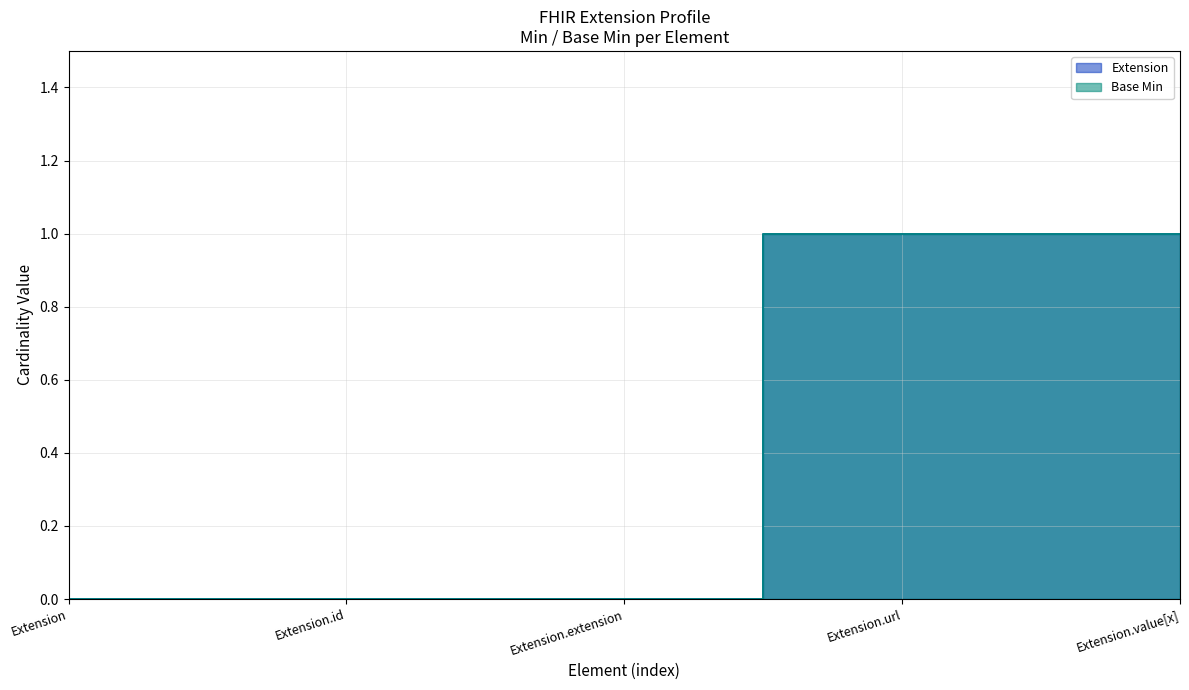

What position from the right is Extension.value[x]?

1